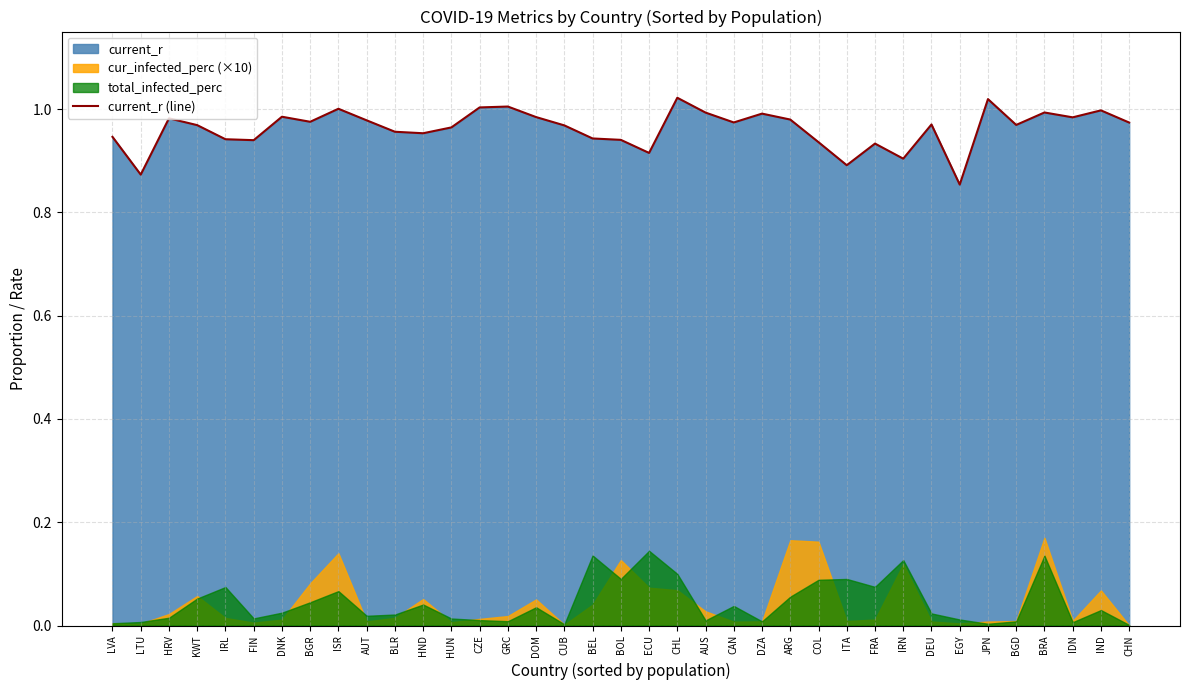

Reading left to right, list all the values displayed in this chart.

LVA=0.9	LTU=0.9	HRV=1.0	KWT=1.0	IRL=0.9	FIN=0.9	DNK=1.0	BGR=1.0	ISR=1.0	AUT=1.0	BLR=1.0	HND=1.0	HUN=1.0	CZE=1.0	GRC=1.0	DOM=1.0	CUB=1.0	BEL=0.9	BOL=0.9	ECU=0.9	CHL=1.0	AUS=1.0	CAN=1.0	DZA=1.0	ARG=1.0	COL=0.9	ITA=0.9	FRA=0.9	IRN=0.9	DEU=1.0	EGY=0.9	JPN=1.0	BGD=1.0	BRA=1.0	IDN=1.0	IND=1.0	CHN=1.0